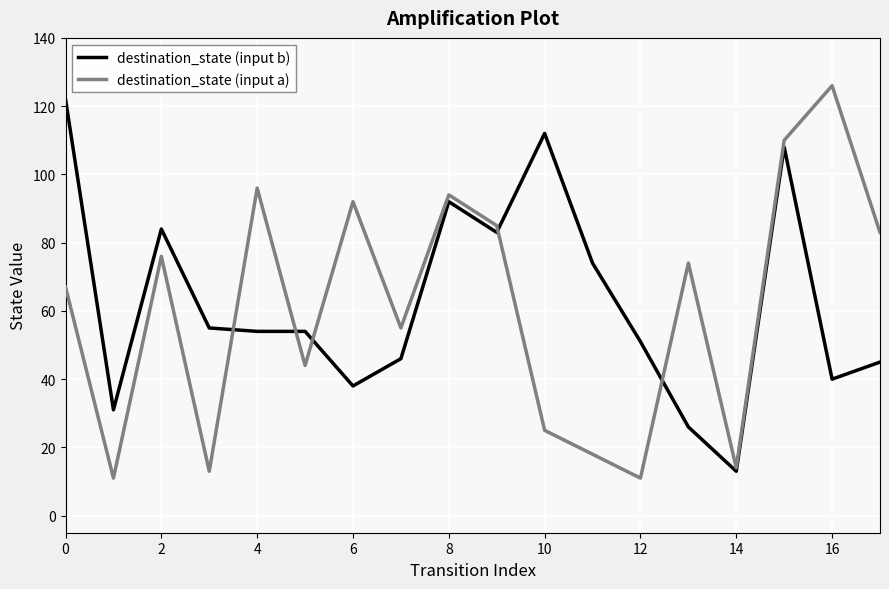

After their last crossing, which series has the higher values: destination_state (input a) or destination_state (input b)?

destination_state (input a)